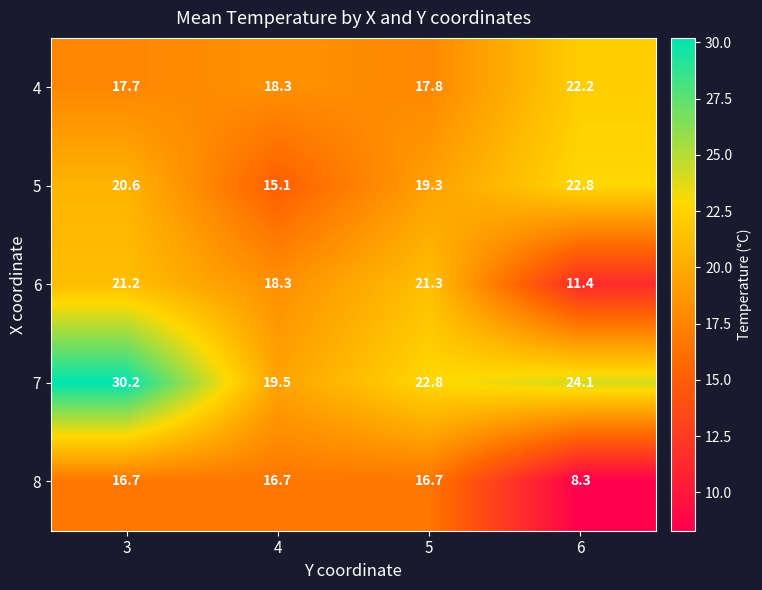

What is the minimum value shown in the chart?

8.3